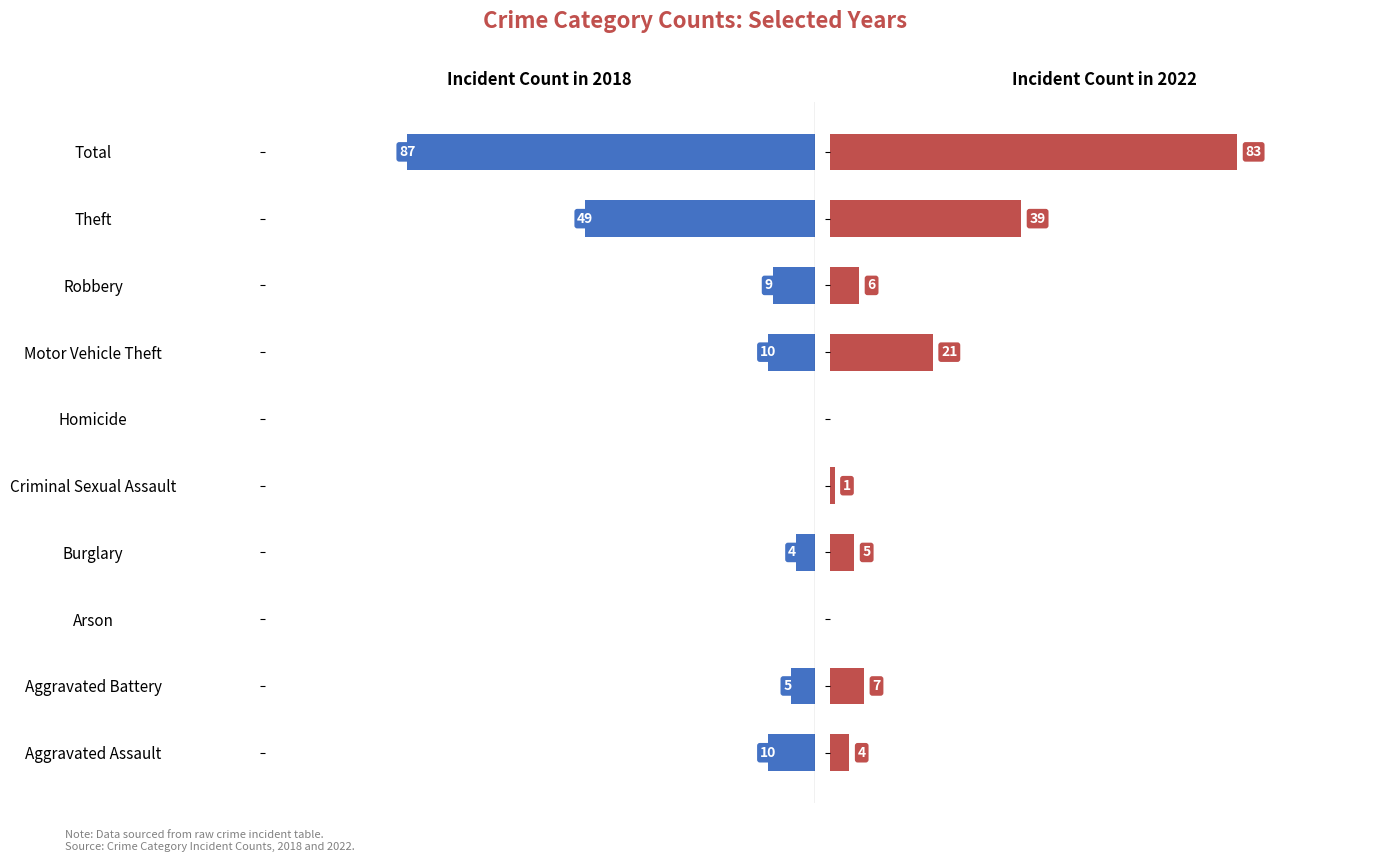

What are all the series names shown in the legend?

2018, 2022